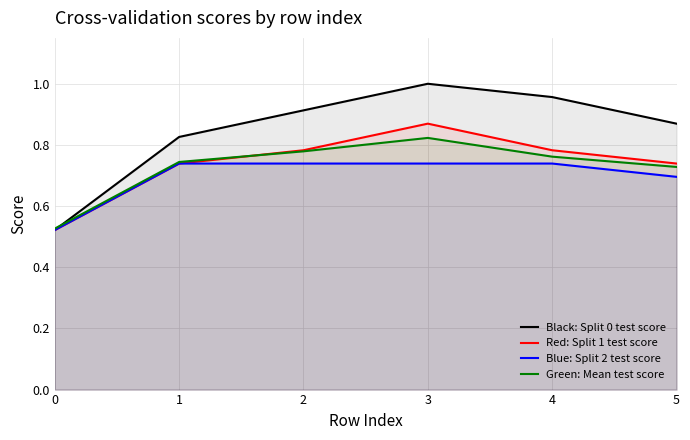

What is the value of the mean_test_score point at the 1st from the left?

0.5